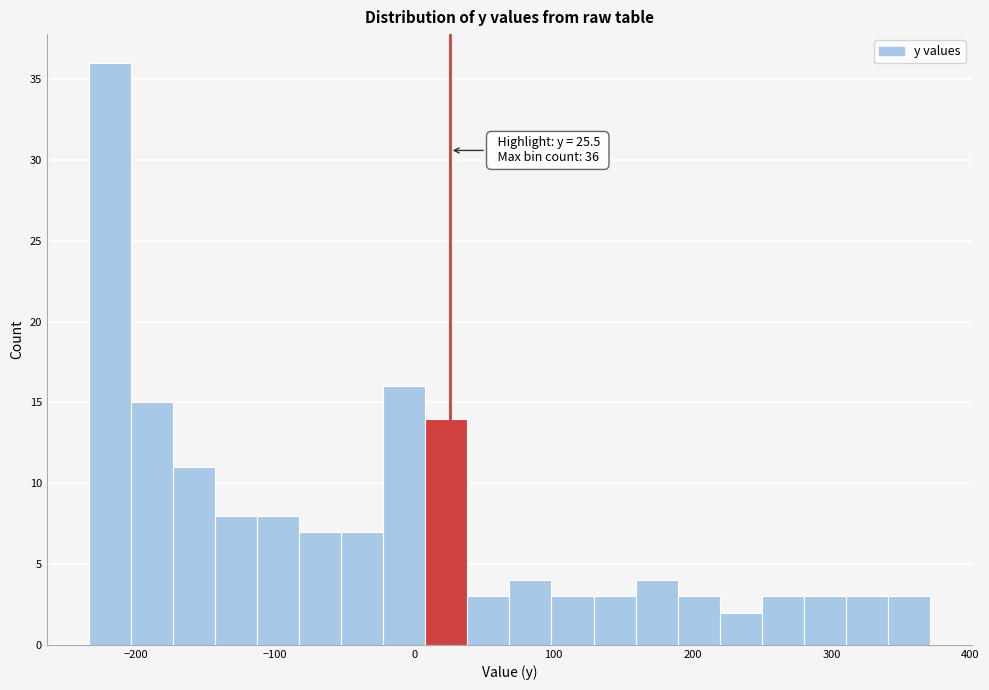

Read against the x-axis, roughly where is the centre of the tallest bar?

-220